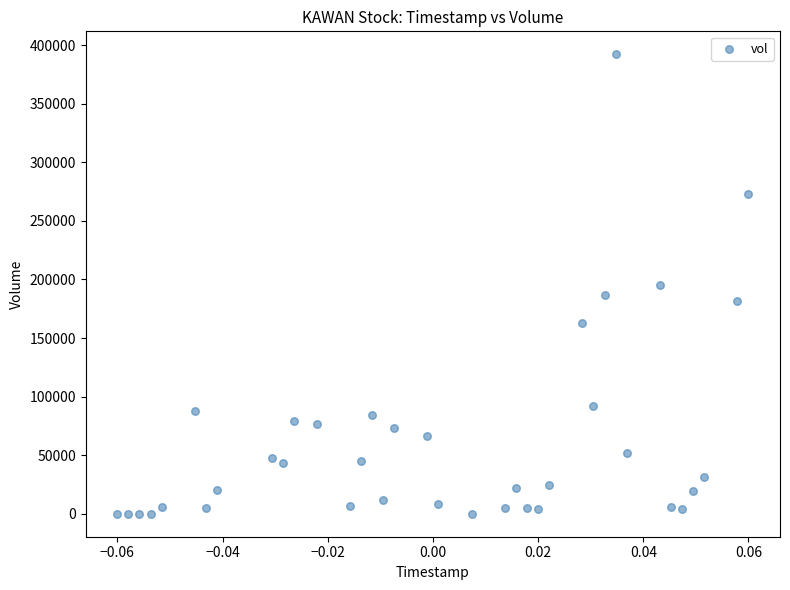

What is the range of Y values (max minus min)?

392200